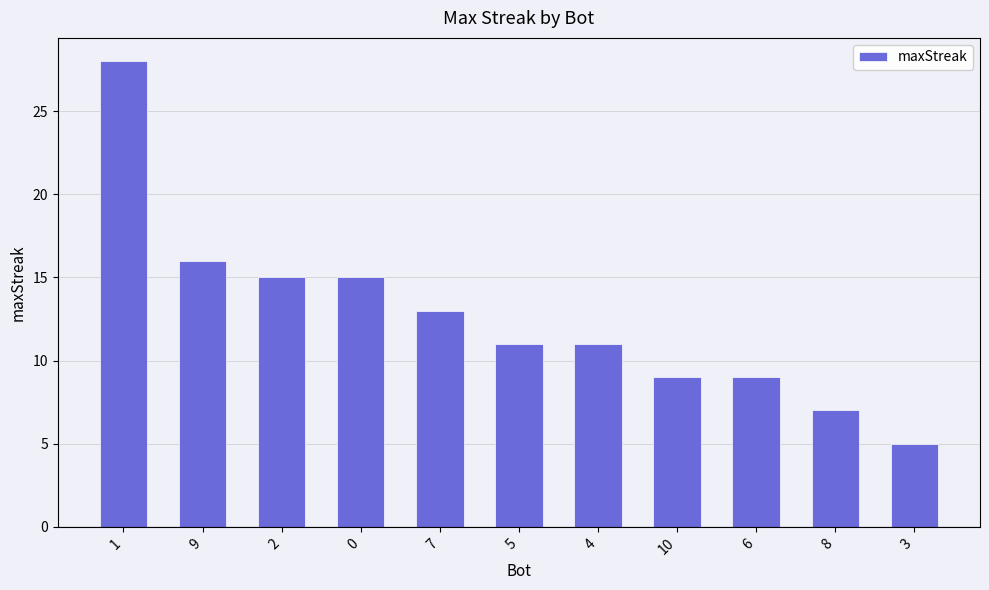

What is the label of the 6th bar from the right?

5